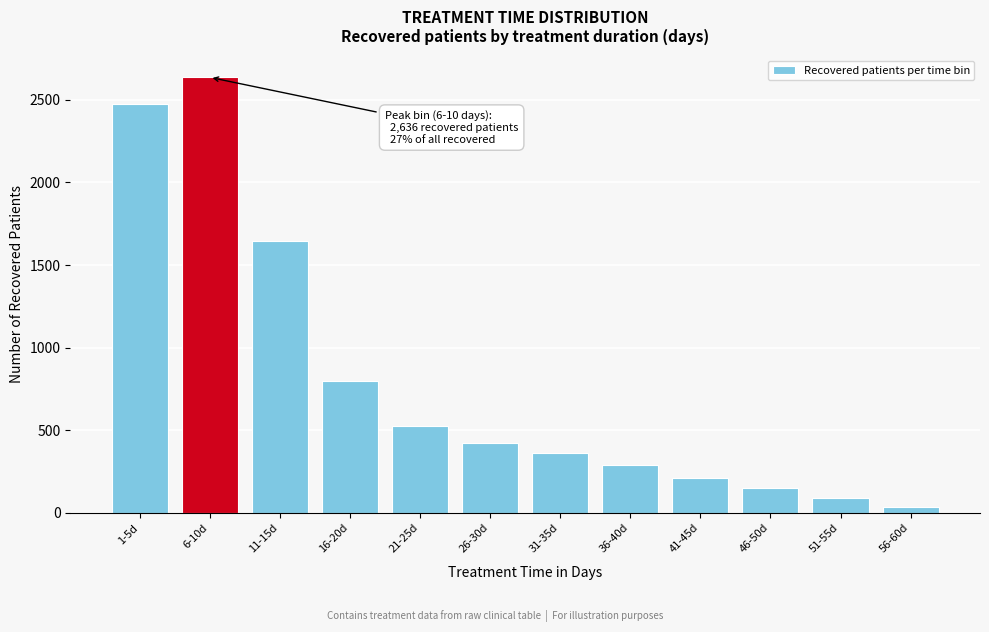

Reading right to left, what are all the values shown in this chart?

56-60d=39	51-55d=89	46-50d=151	41-45d=214	36-40d=290	31-35d=365	26-30d=425	21-25d=527	16-20d=800	11-15d=1644	6-10d=2636	1-5d=2475